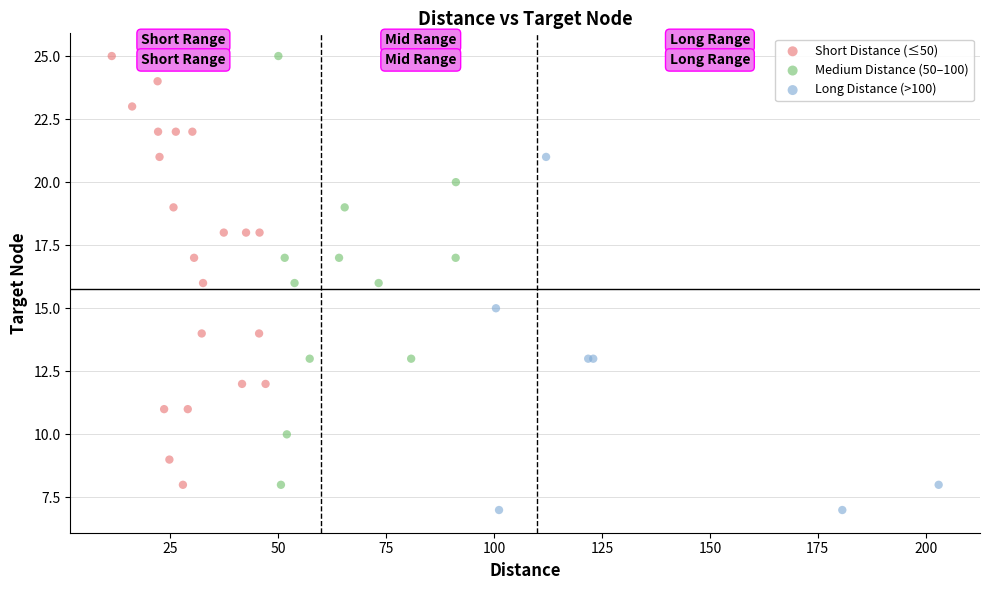

Which series contains the lowest Y value?

Long Distance (>100)